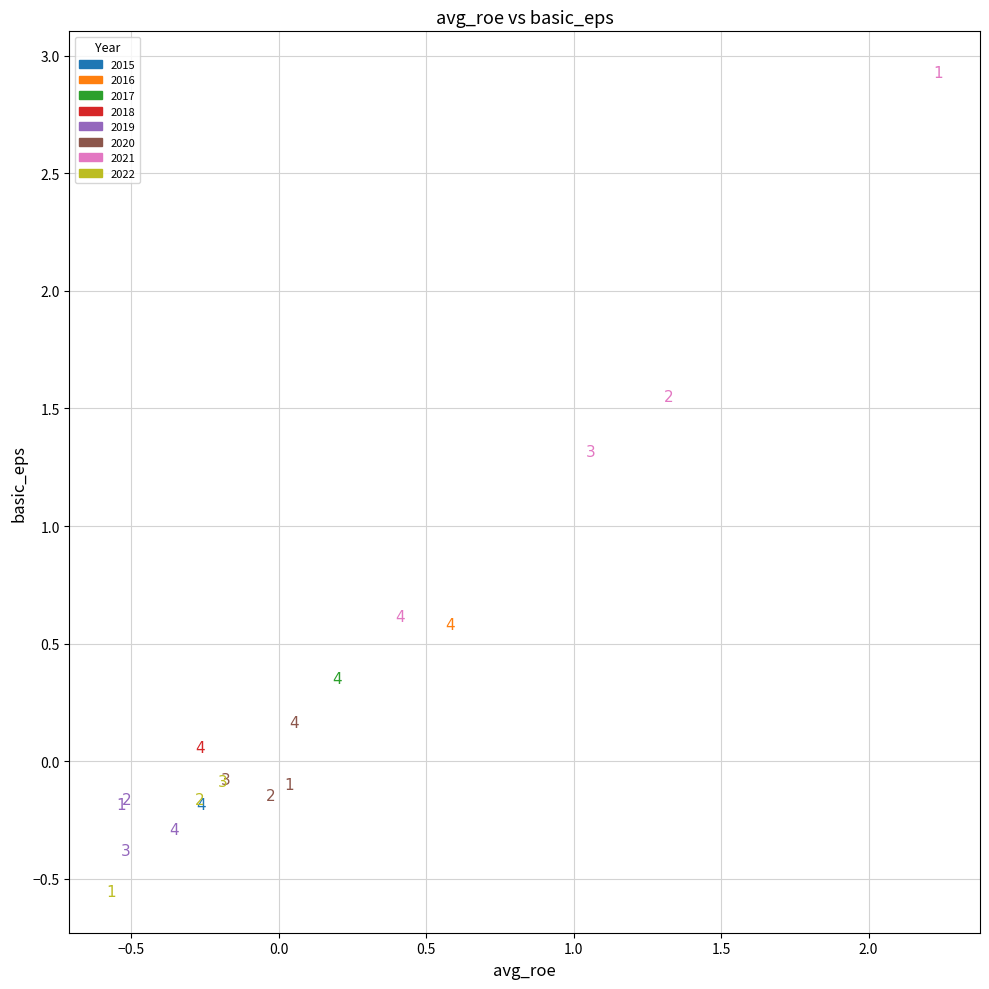

What Y value in the scatter plot is closest to 1?

1.3